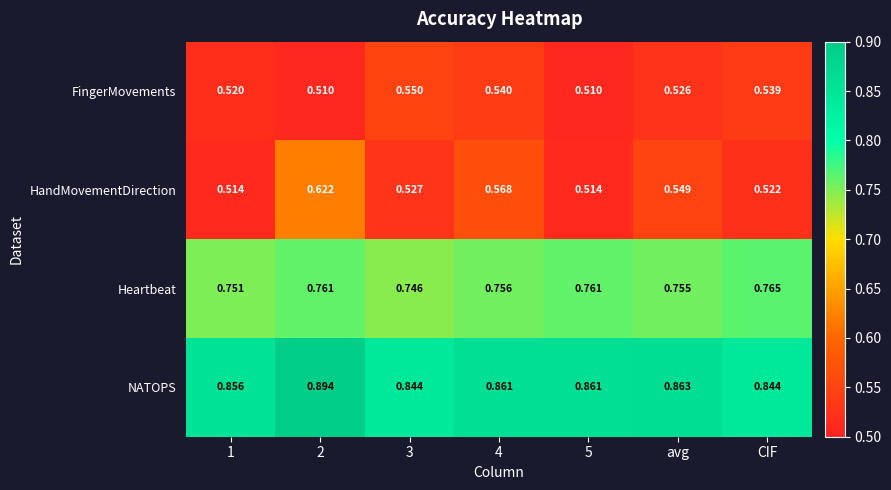

Which series has the widest spread of values?

HandMovementDirection